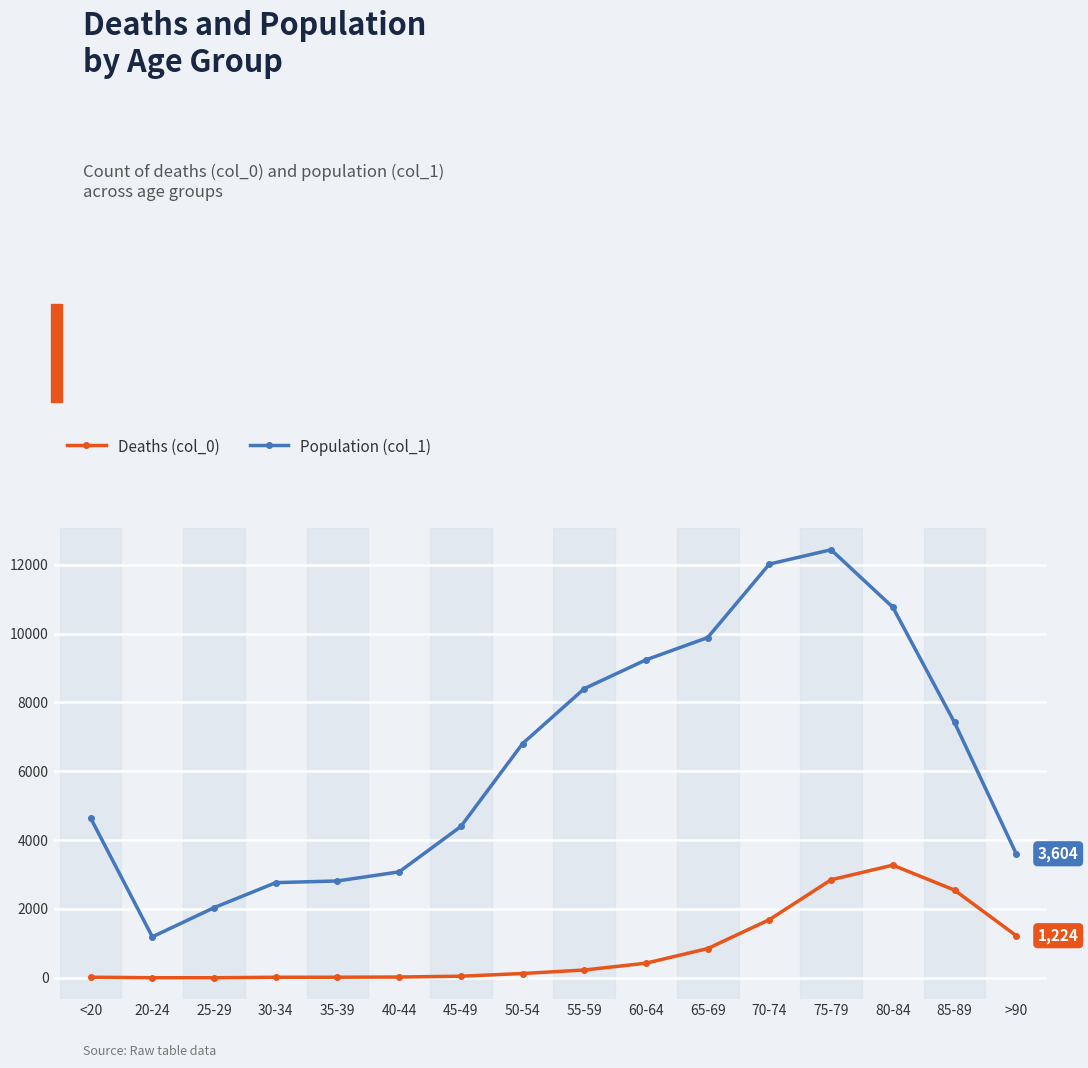

Rank the series by their average value, from lowest to highest.

Deaths (col_0), Population (col_1)